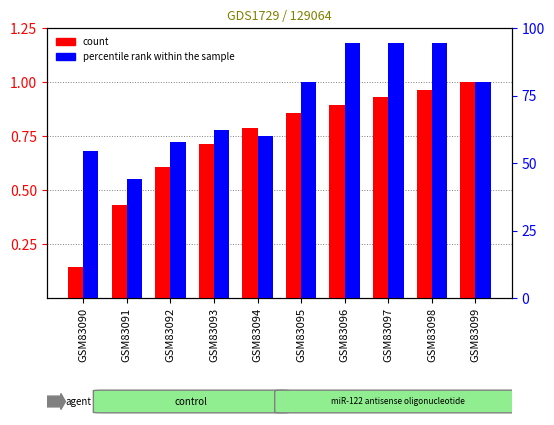

What is the difference between the count values at GSM83098 and GSM83096?

0.1